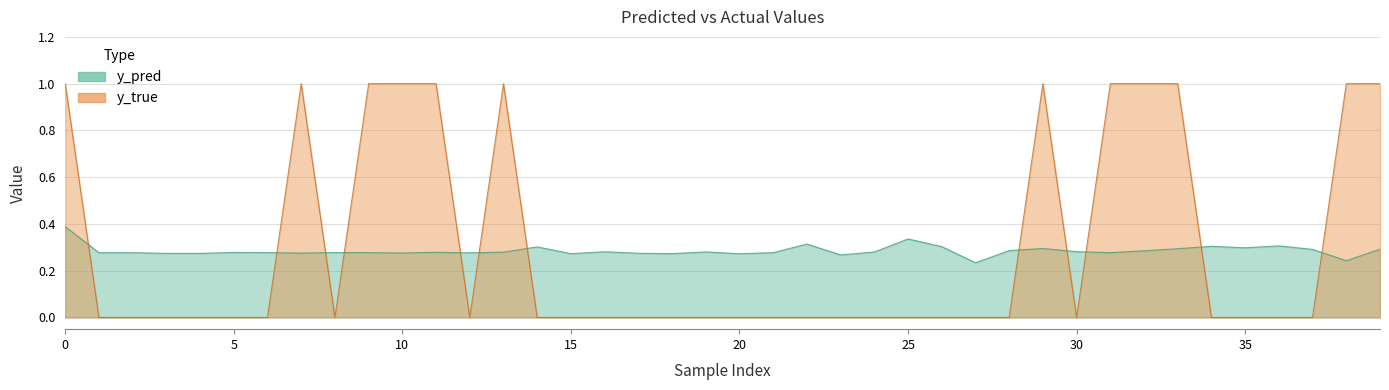

Which series has the largest range (max minus min)?

y_true